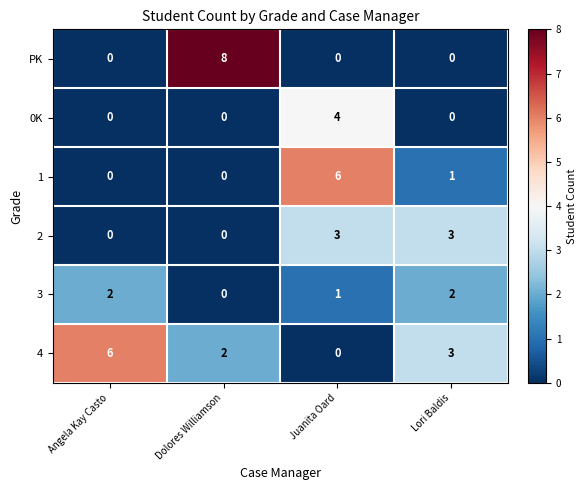

How many 0K values are between 0 and 4?

4